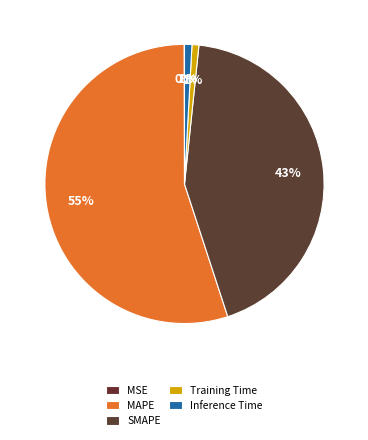

Which has a higher value, Training Time or MSE?

Training Time